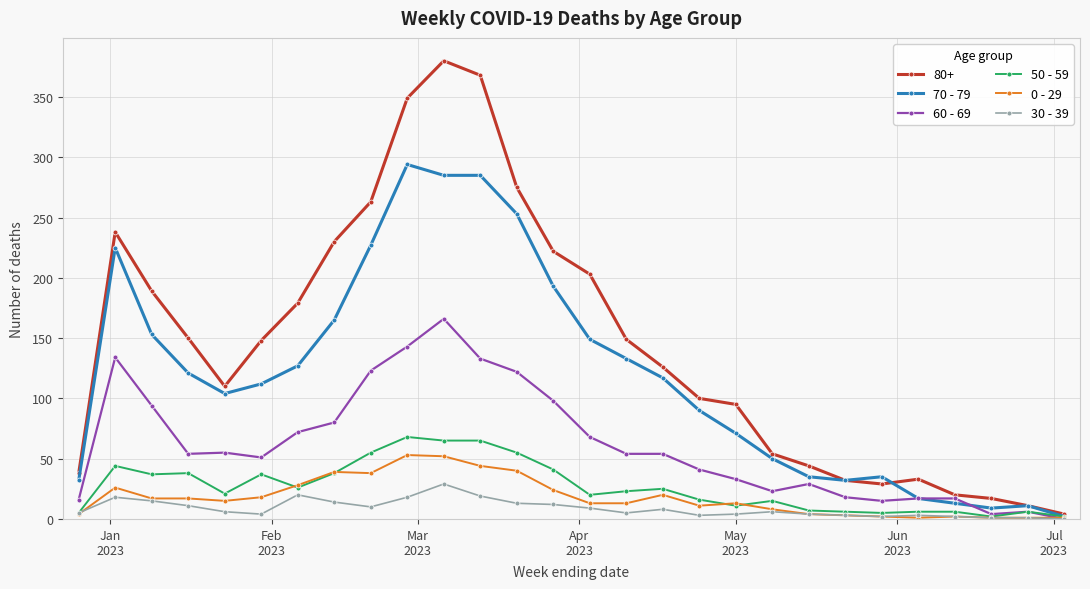

Which series has the largest total across all categories?

80+